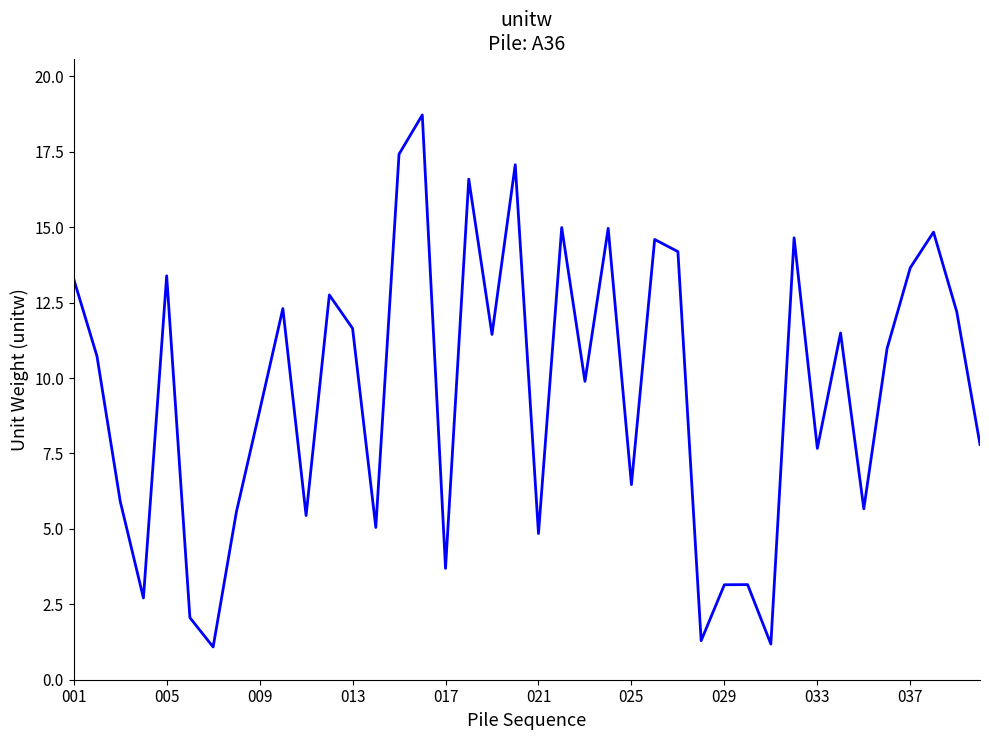

What is the smallest value displayed?

1.1